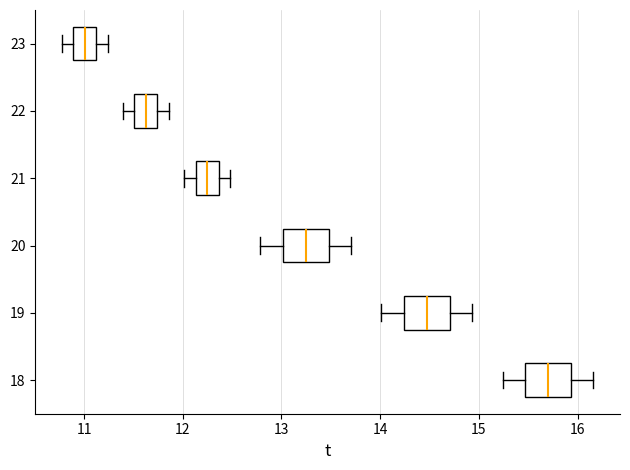

Reading bottom to top, read every box against the x-axis: the position of its median line, the range the box covers, and the ends of its whiskers. The values are not printed on the chart, so give them approximately, as read against the axis.

18: median 15.7, box 15.5 to 15.9, whiskers 15.2 to 16.2
19: median 14.5, box 14.2 to 14.7, whiskers 14.0 to 14.9
20: median 13.2, box 13.0 to 13.5, whiskers 12.8 to 13.7
21: median 12.2, box 12.1 to 12.4, whiskers 12.0 to 12.5
22: median 11.6, box 11.5 to 11.7, whiskers 11.4 to 11.9
23: median 11.0, box 10.9 to 11.1, whiskers 10.8 to 11.2